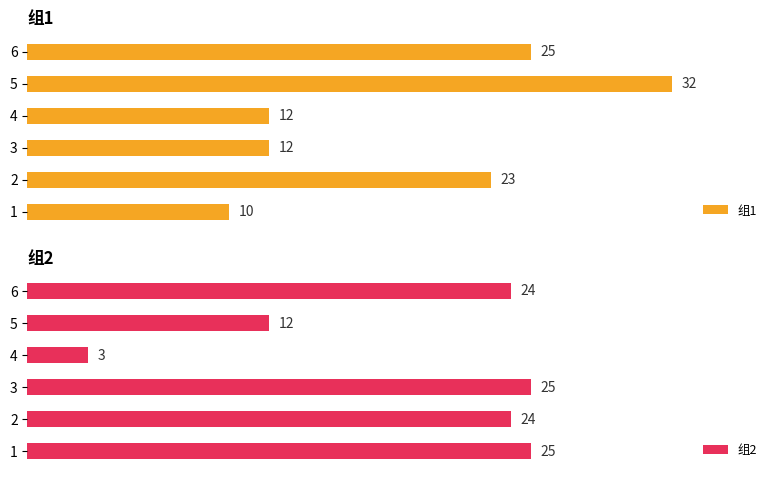

What is the smallest value displayed?

3